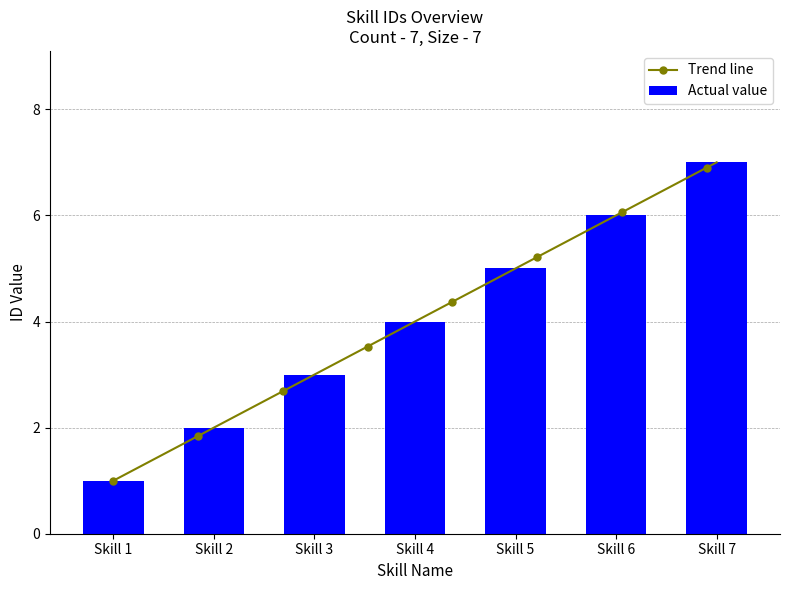

At which category does the chart reach its peak across all series?

Skill 7